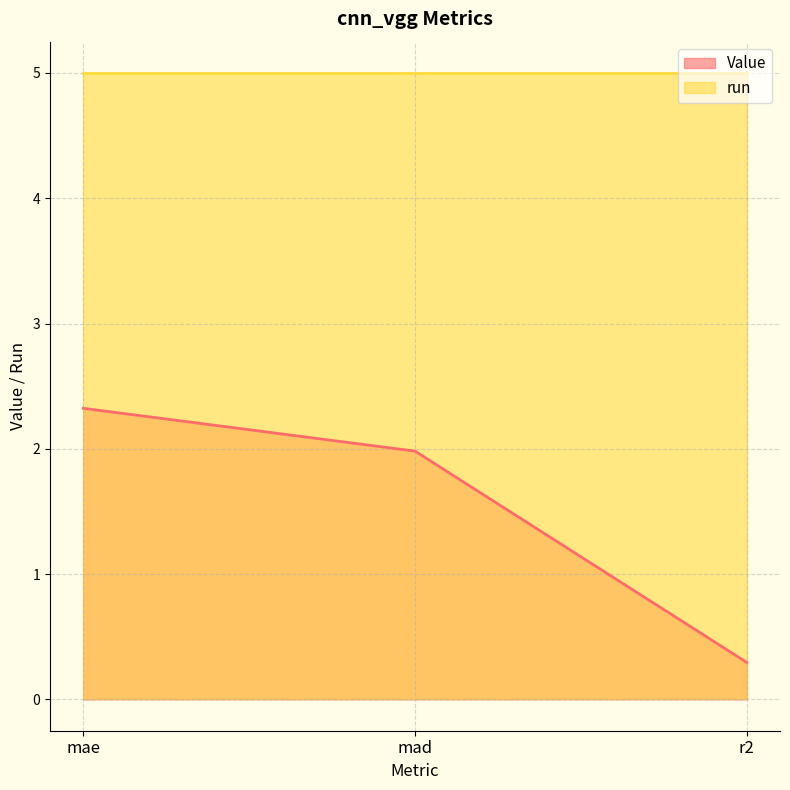

What is the smallest value displayed?

0.3